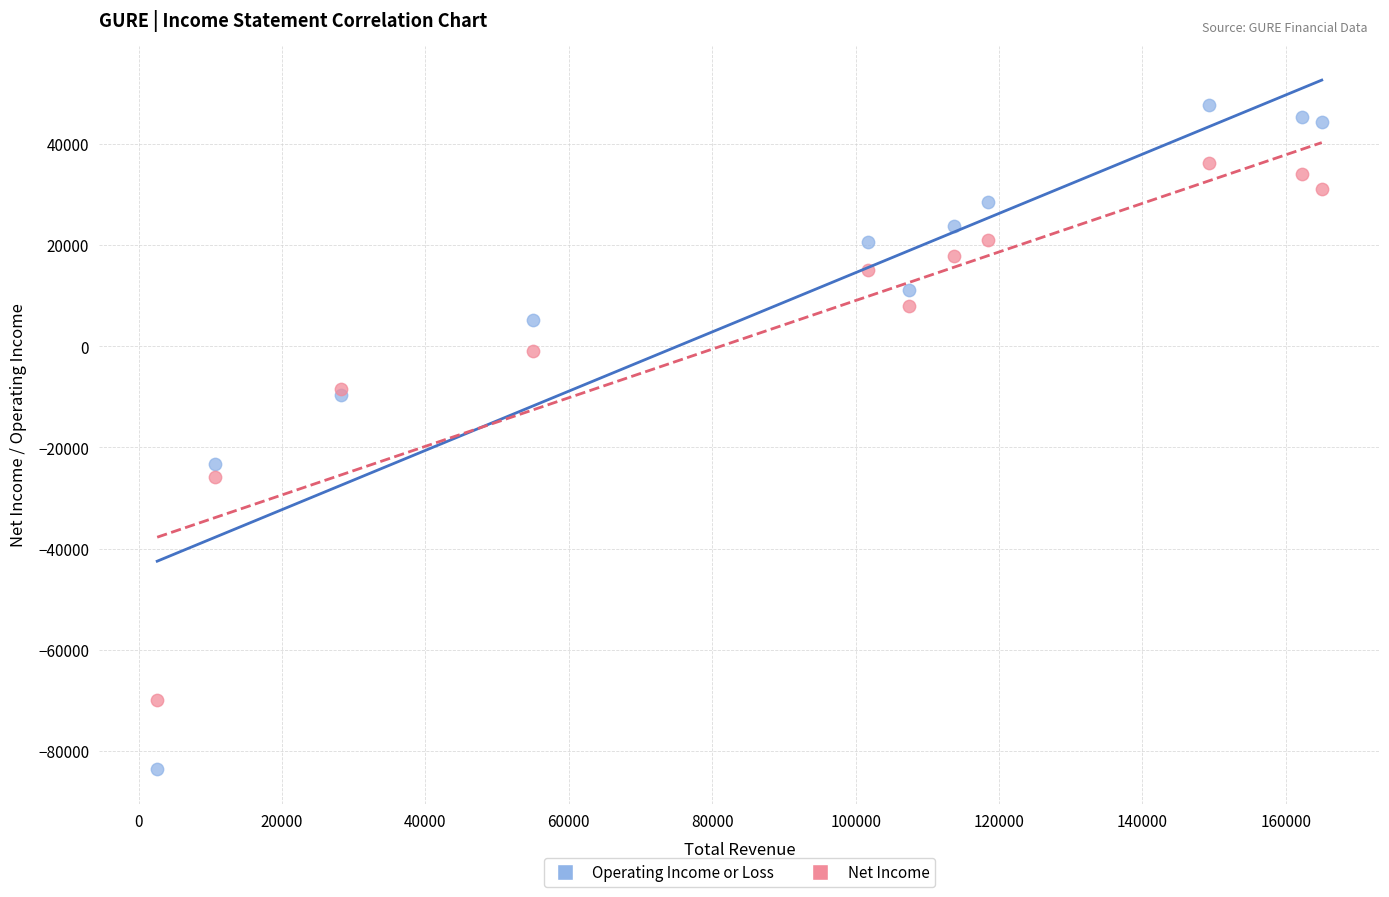

Which series reaches the minimum Y coordinate?

Operating Income or Loss